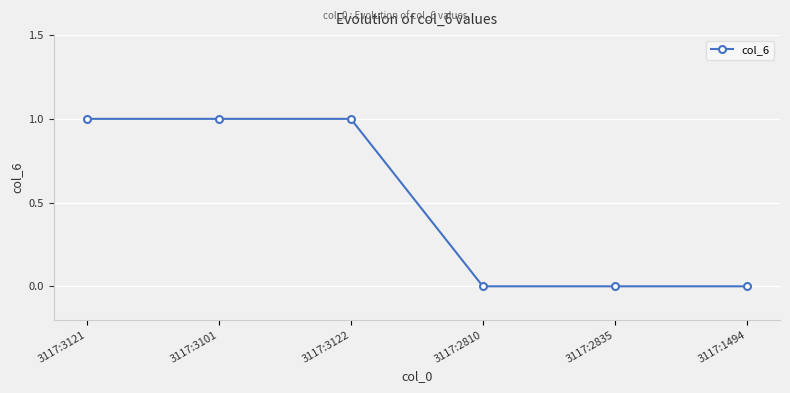

How many data points are less than 1?

3